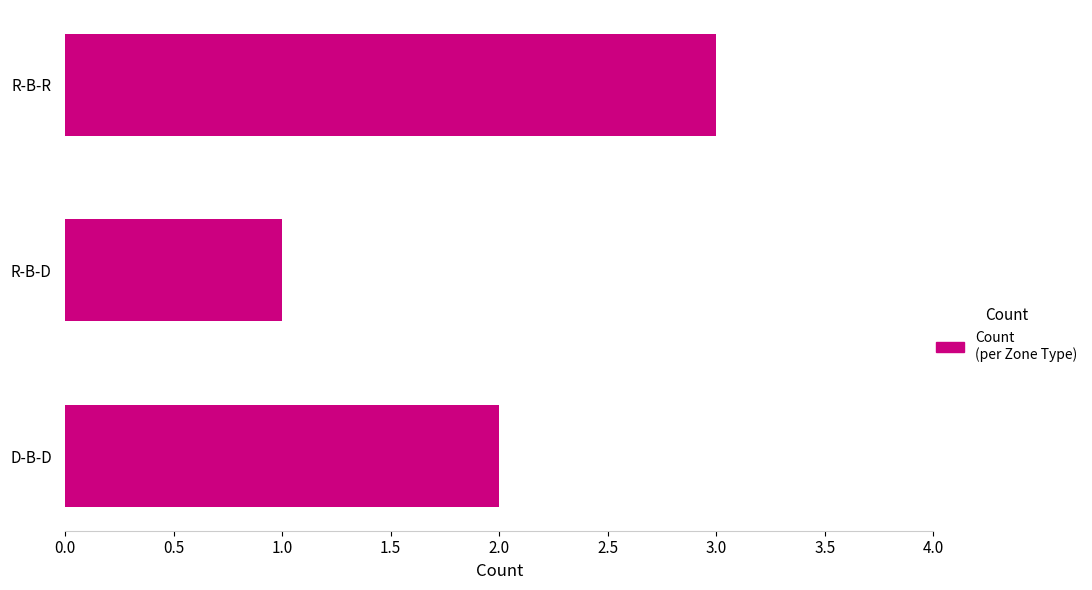

At which category does the chart reach its minimum across all series?

R-B-D